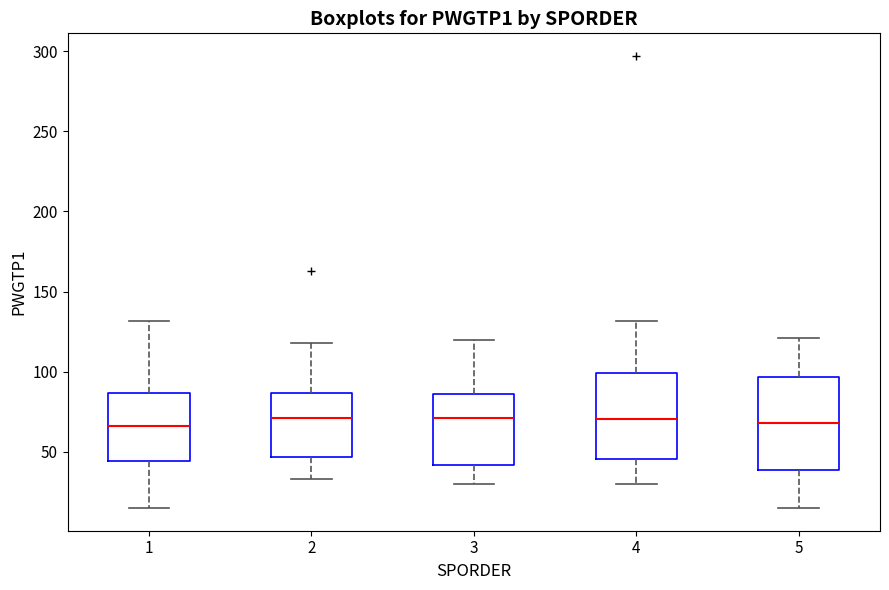

Reading left to right, read every box against the y-axis: the position of its median line, the range the box covers, and the ends of its whiskers. The values are not printed on the chart, so give them approximately, as read against the axis.

1: median 65, box 45 to 85, whiskers 15 to 130
2: median 70, box 45 to 85, whiskers 35 to 120
3: median 70, box 40 to 85, whiskers 30 to 120
4: median 70, box 45 to 100, whiskers 30 to 130
5: median 70, box 40 to 95, whiskers 15 to 120